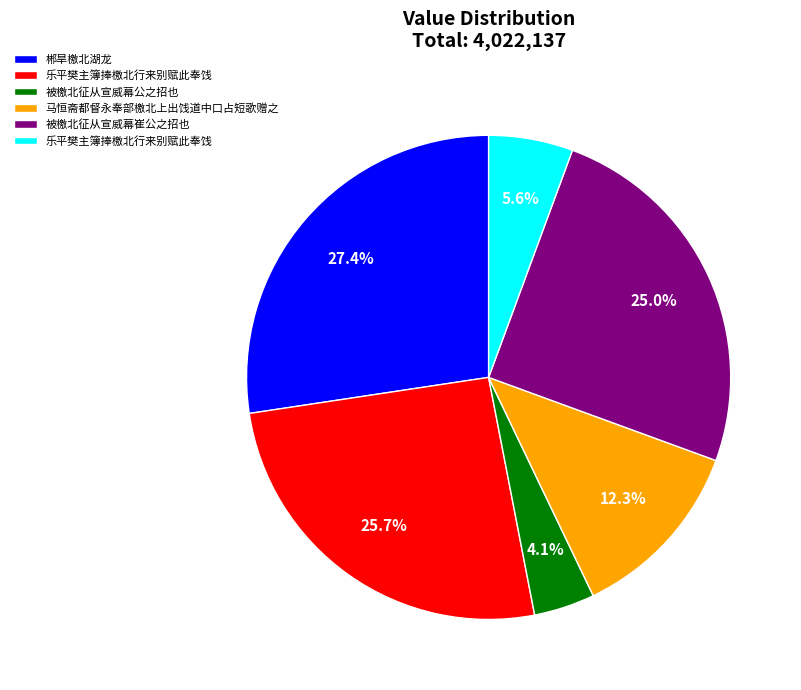

Does any single category account for the majority?

No